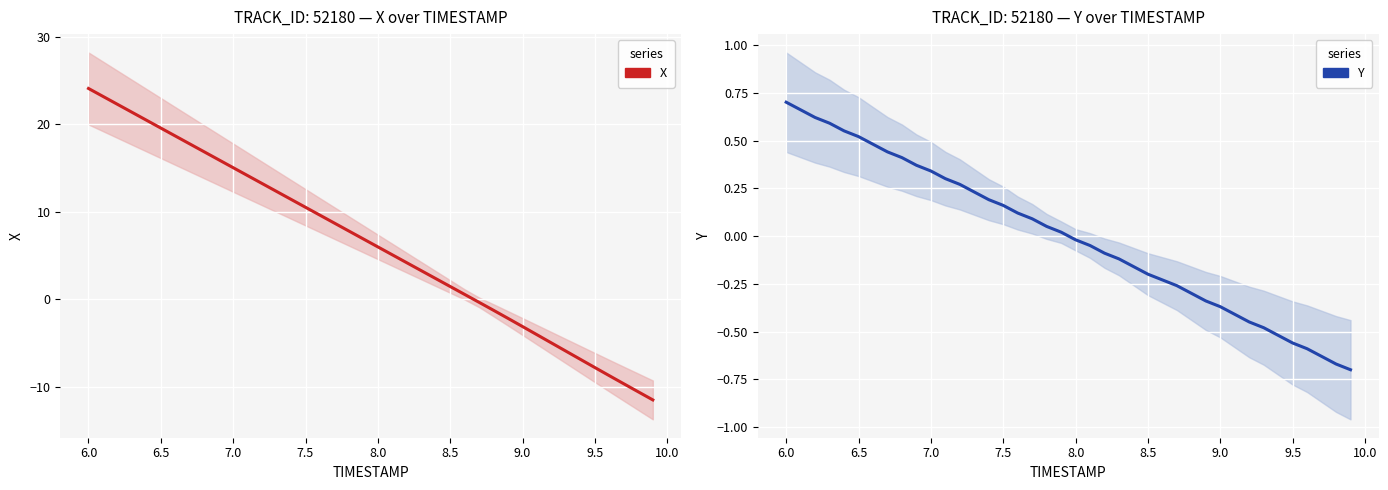

Is it true that Y equals 0.5 at 10.0?

False